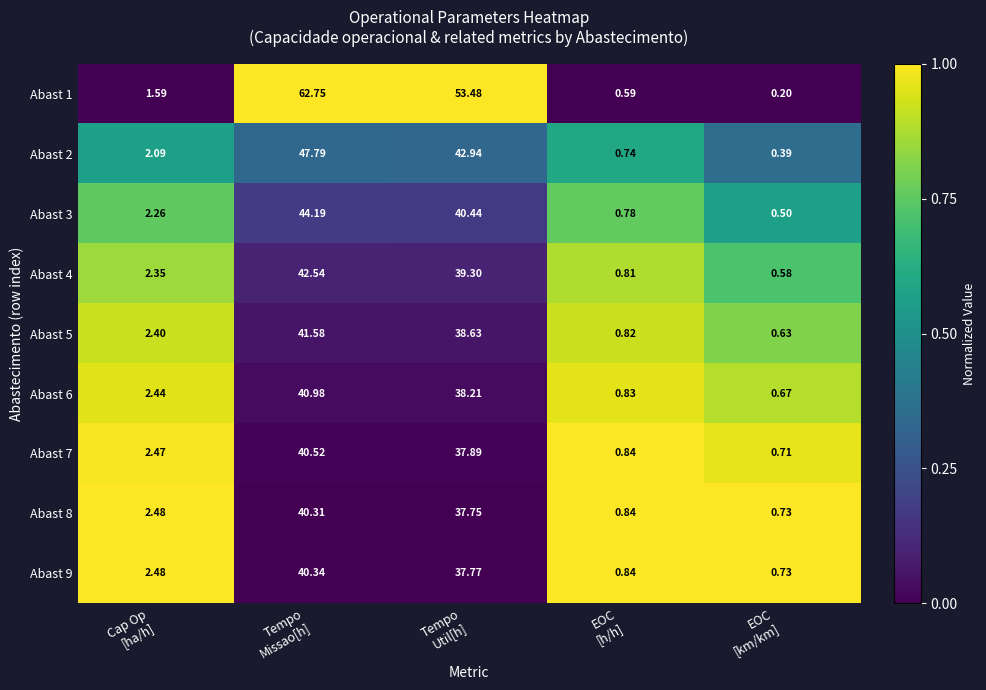

How many values in the Abast 9 series are below 2?

2